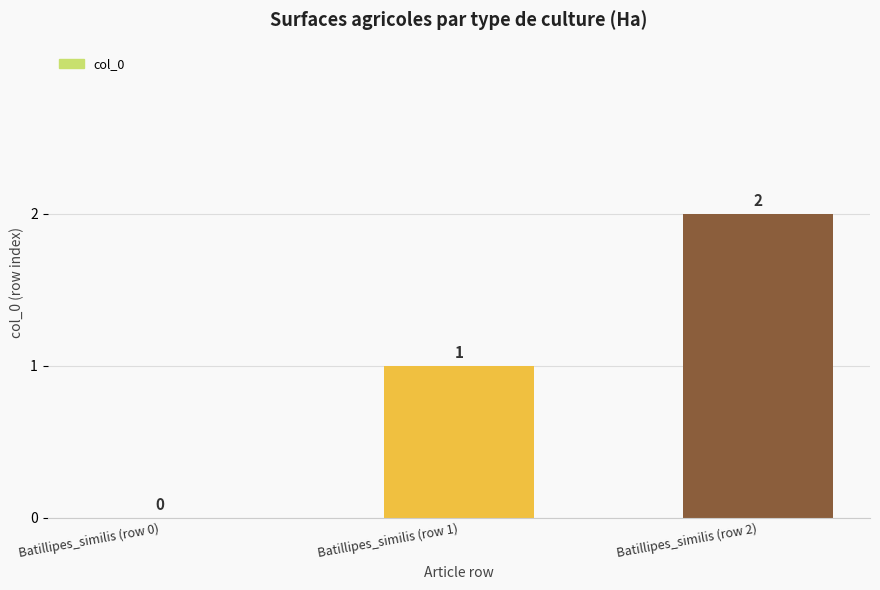

How many distinct data groups are displayed?

1